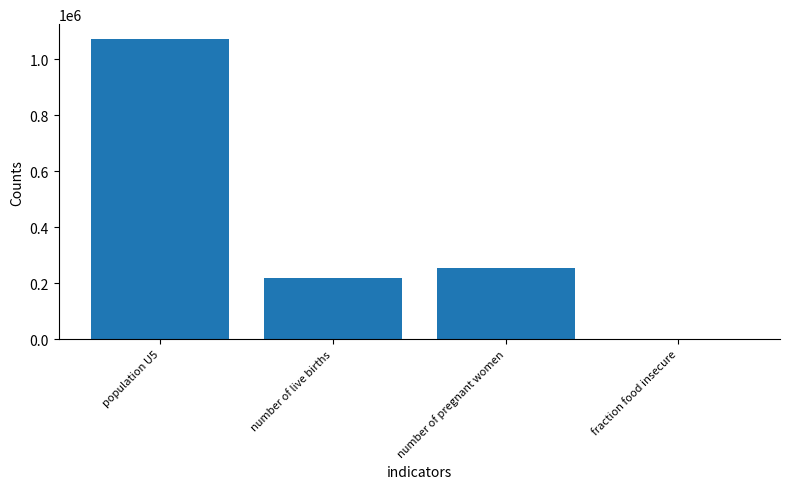

Reading left to right, transcribe all the data shown in this chart.

population U5=1071447.3	number of live births=219738.1	number of pregnant women=252557.0	fraction food insecure=0.3